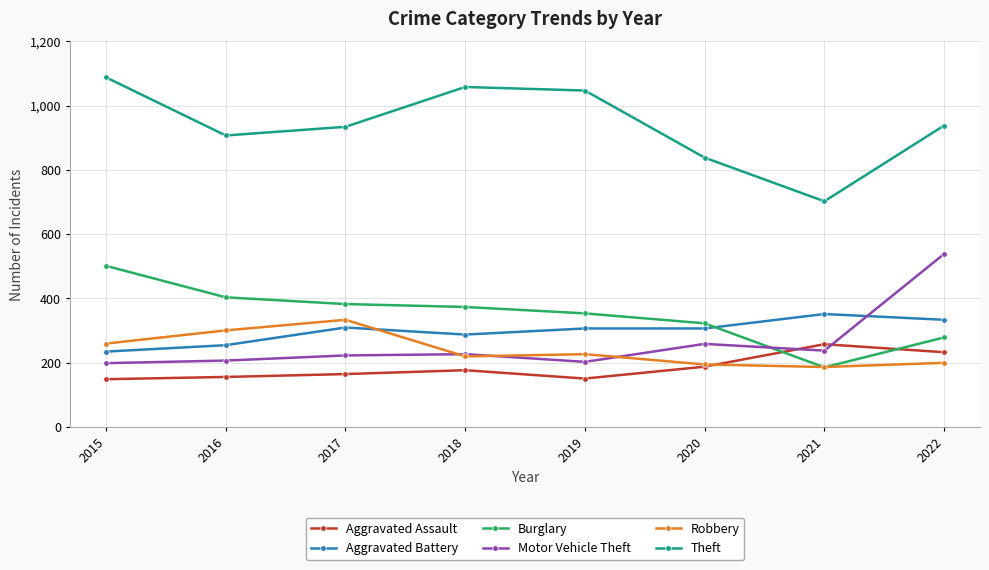

Does the chart display data point markers on the line(s)?

Yes